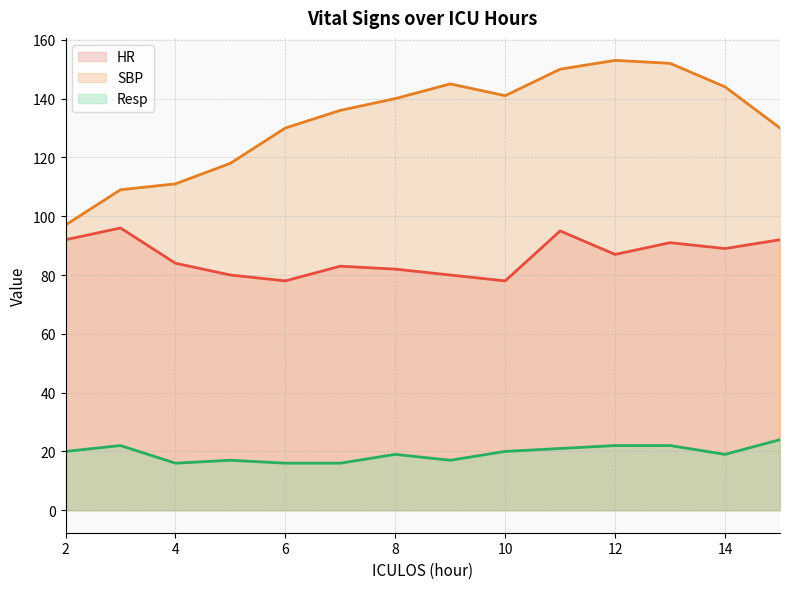

Which series has the widest spread of values?

SBP